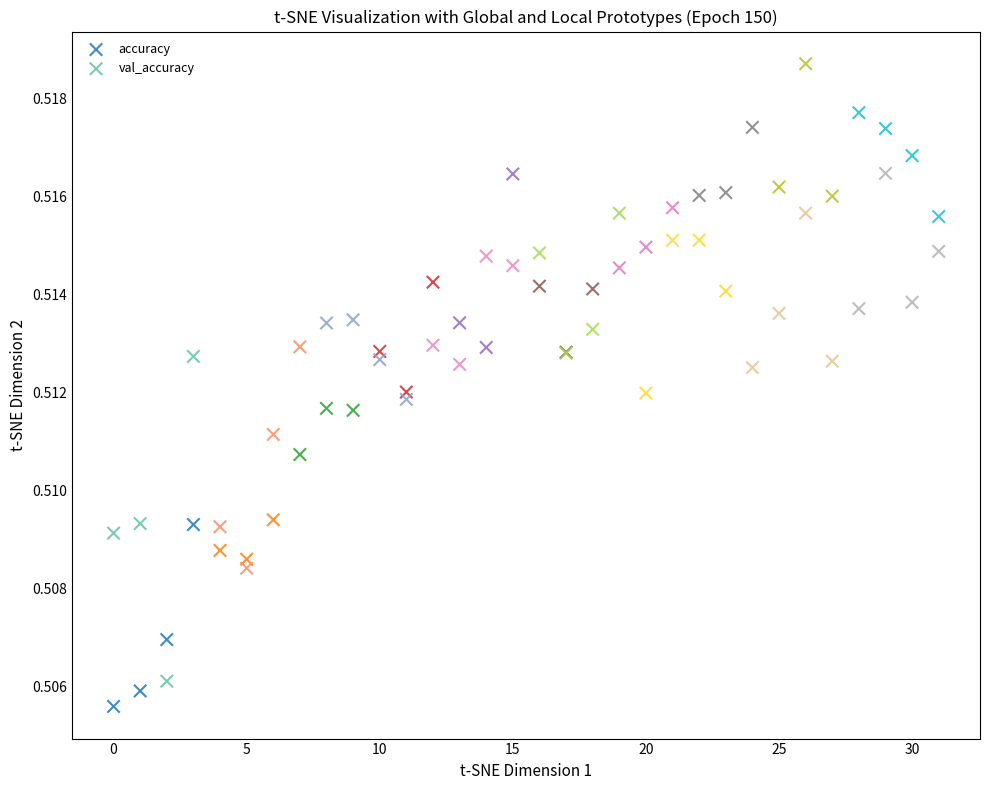

Which series reaches the maximum Y coordinate?

accuracy